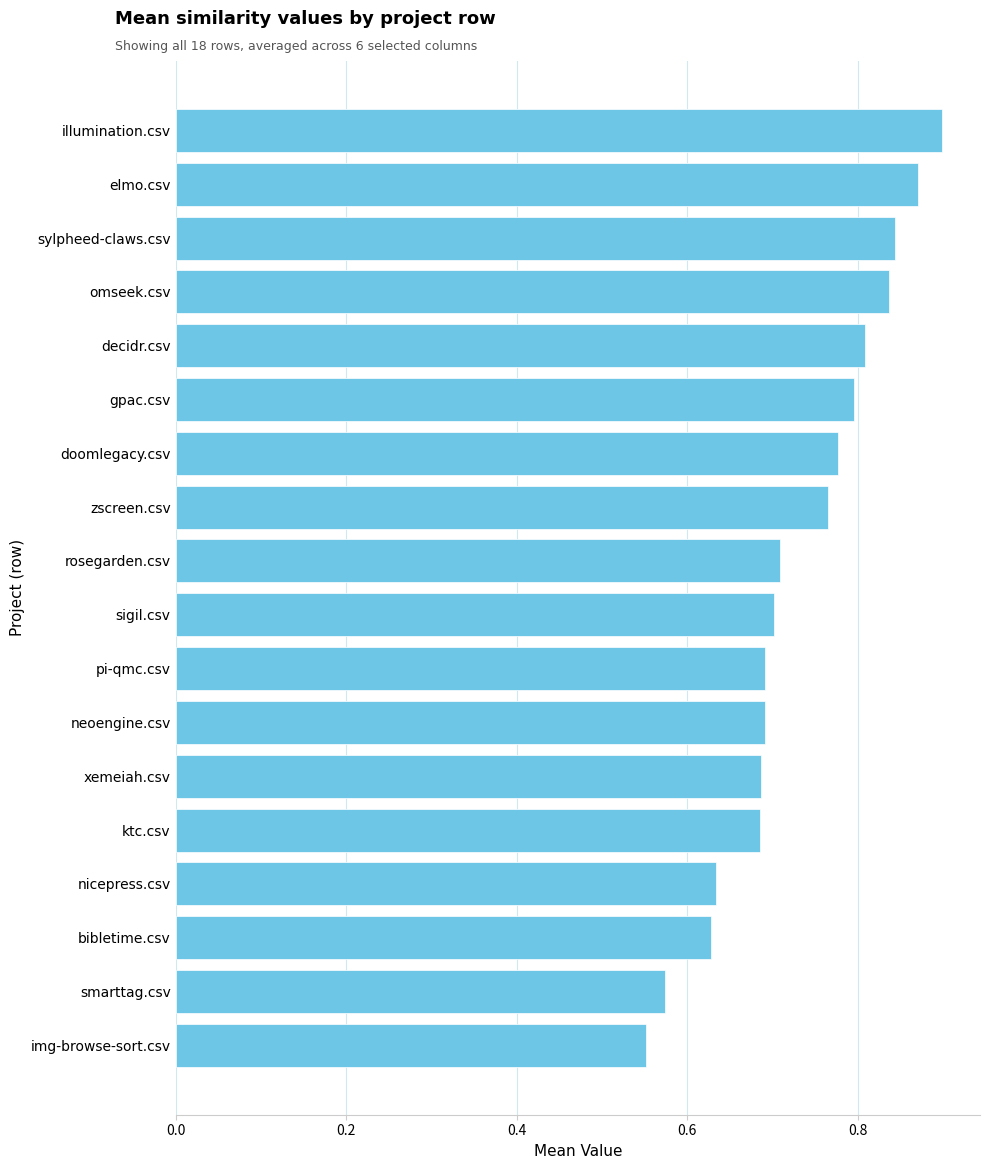

What is the change in value from elmo.csv to smarttag.csv?

-0.3